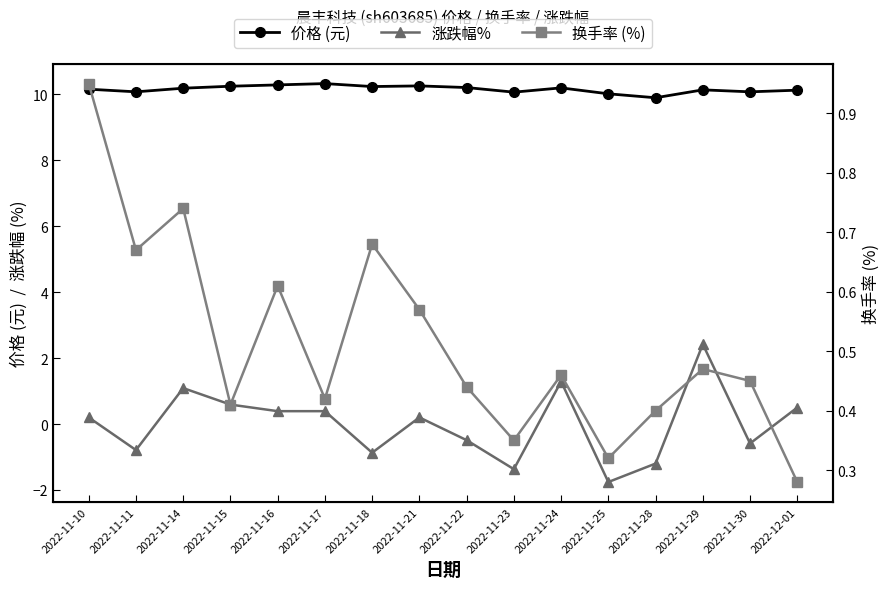

Rank the categories by 涨跌幅% value from highest to lowest.

2022-11-29, 2022-11-24, 2022-11-14, 2022-11-15, 2022-12-01, 2022-11-16, 2022-11-17, 2022-11-10, 2022-11-21, 2022-11-22, 2022-11-30, 2022-11-11, 2022-11-18, 2022-11-28, 2022-11-23, 2022-11-25